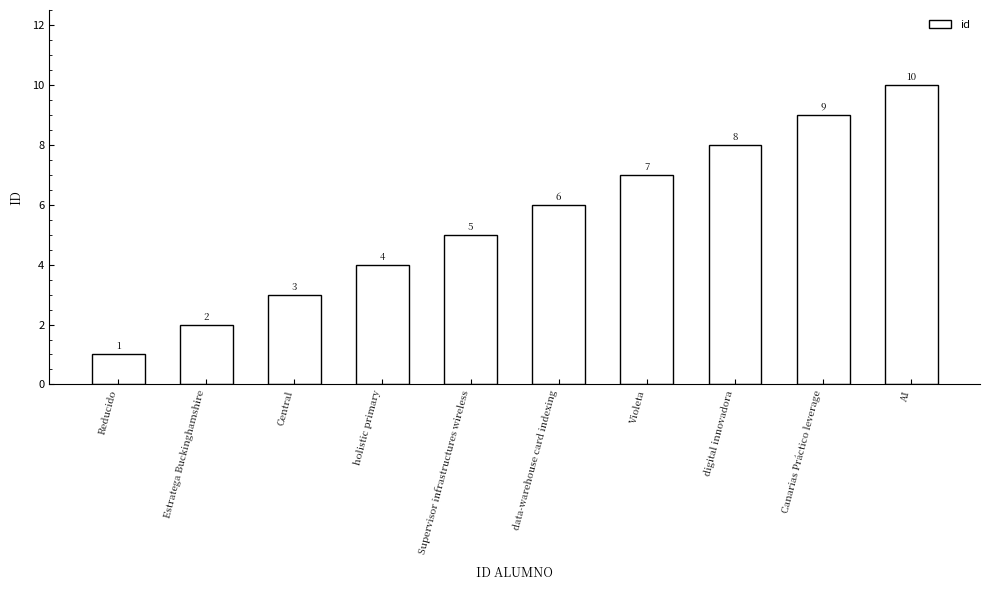

Reading left to right, transcribe all the data shown in this chart.

1	2	3	4	5	6	7	8	9	10